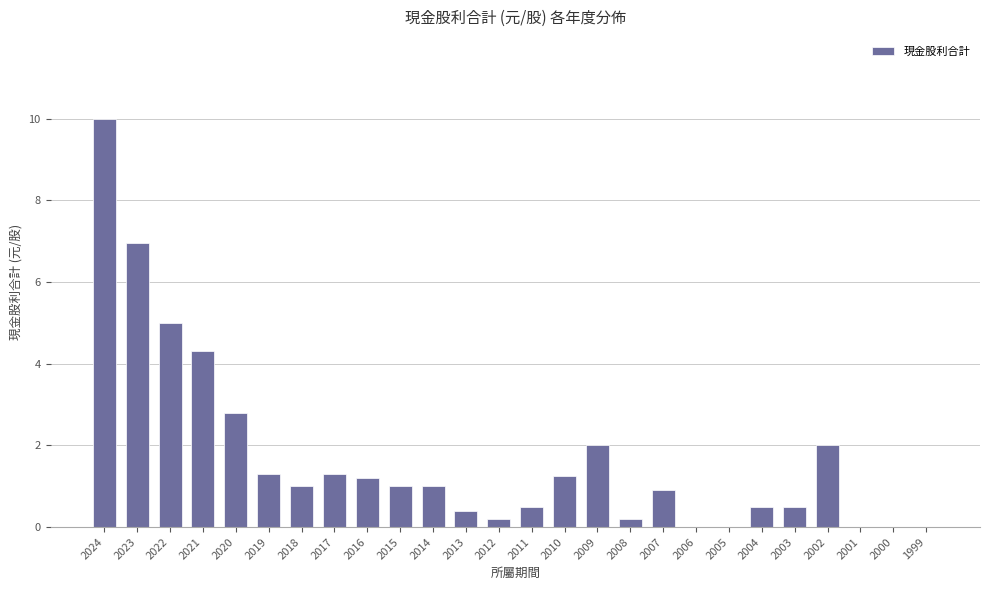

What is the sum of all values?

44.3